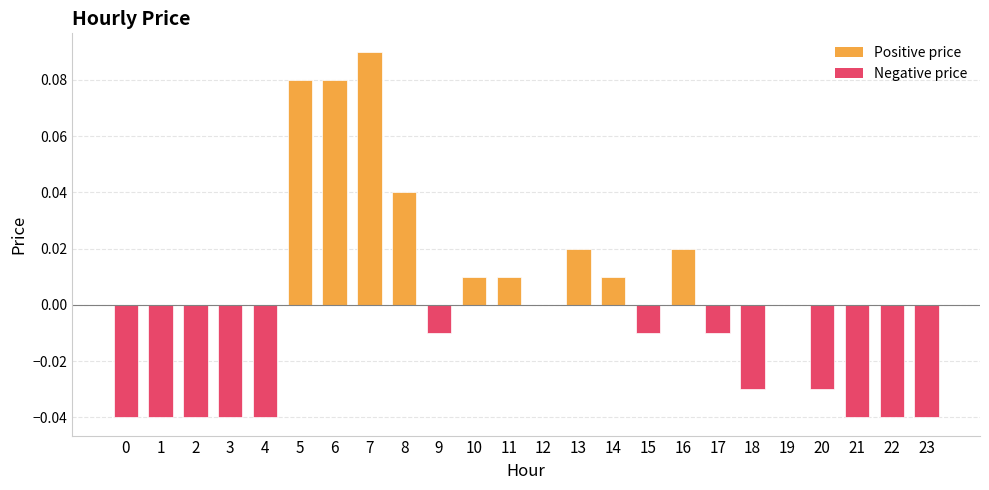

Between 21 and 5, which is larger?

5